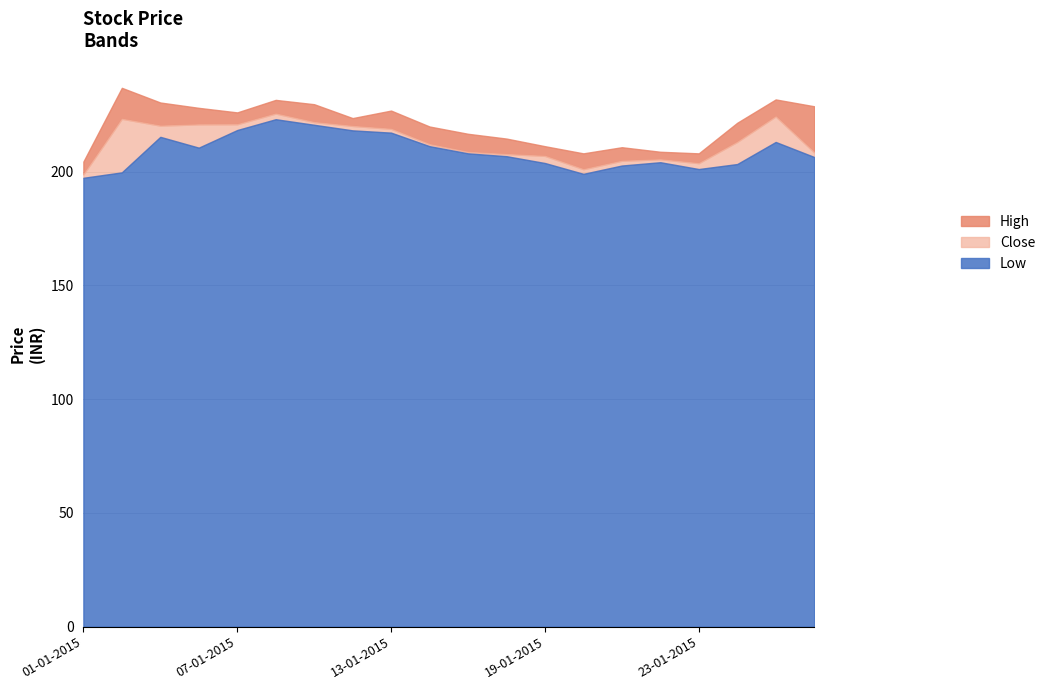

At which label does Low first exceed 208?

05-01-2015